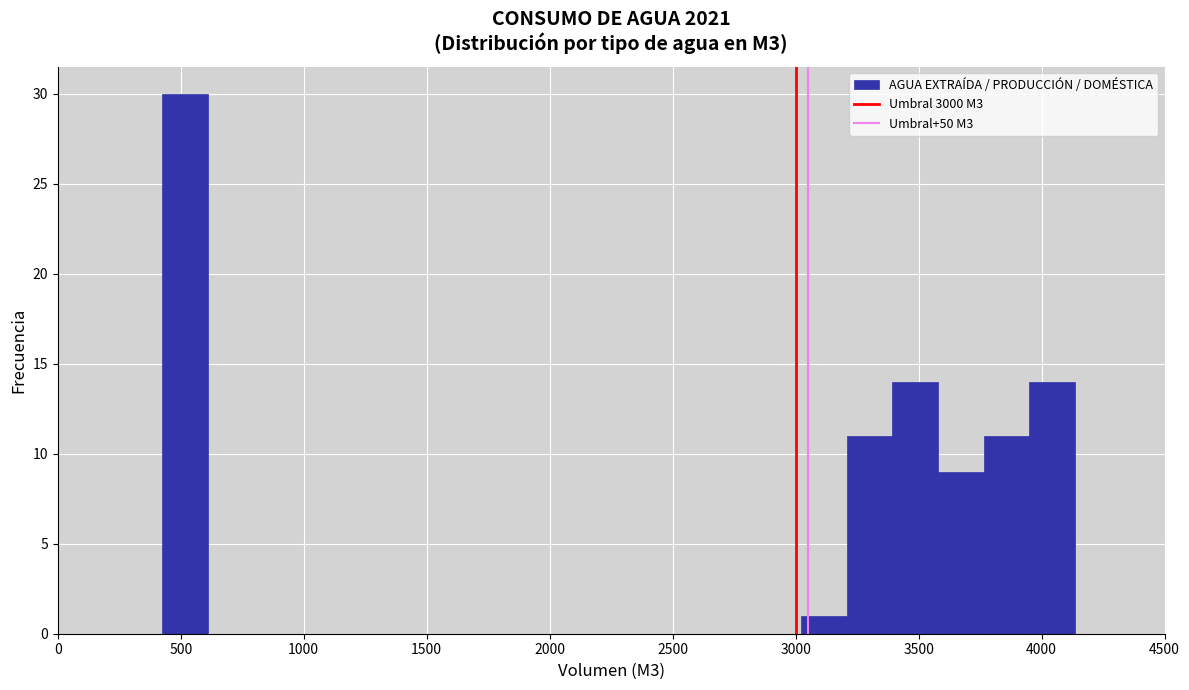

Read against the x-axis, roughly where is the centre of the tallest bar?

500